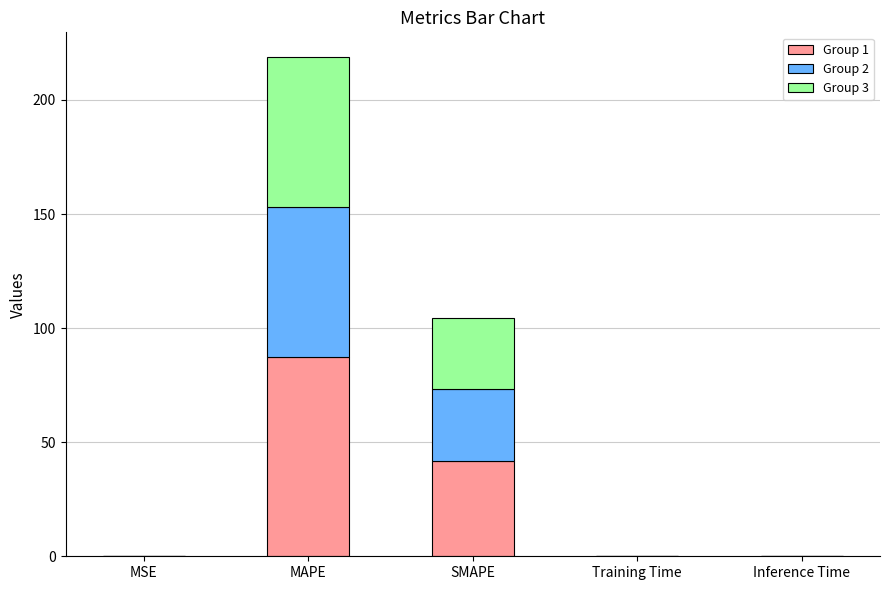

What is the total value across all series at MAPE?

218.7